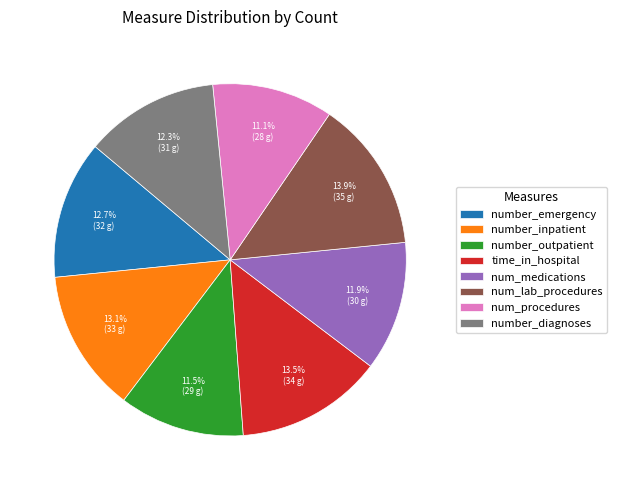

Count the number of slices in the pie.

8